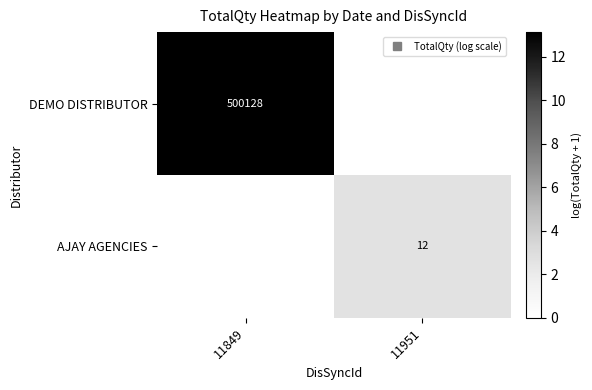

What is the difference between the maximum and minimum values in the AJAY AGENCIES series?

2.6